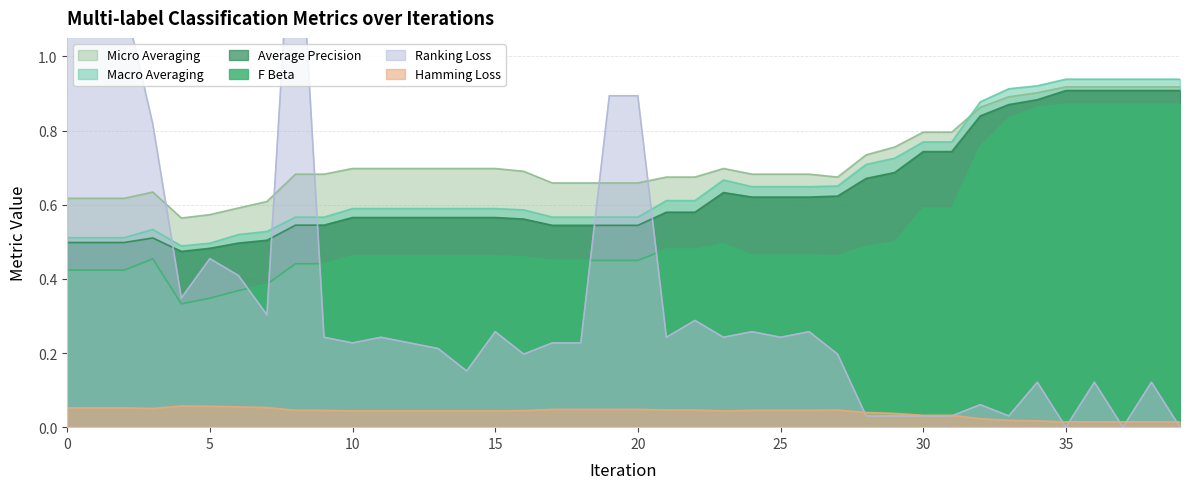

How many values in ranking_loss are above zero?

37